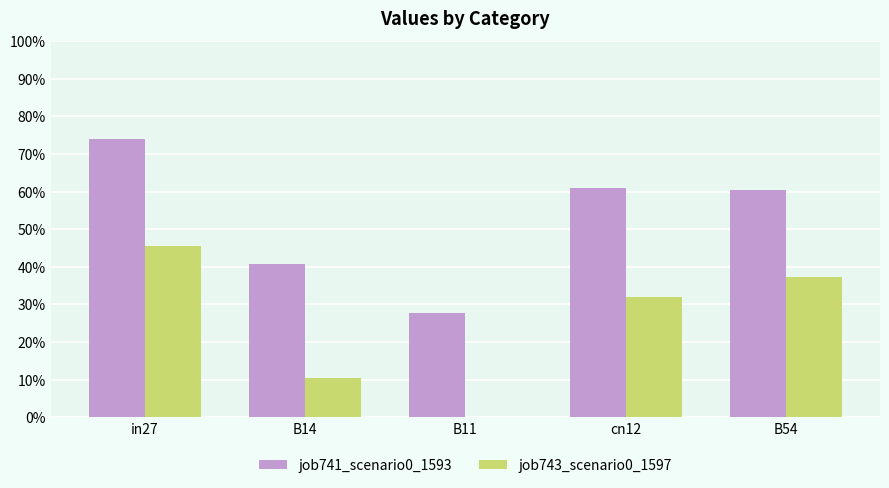

Reading left to right, list all the values displayed in this chart.

job741_scenario0_1593: 0.7	0.4	0.3	0.6	0.6
job743_scenario0_1597: 0.5	0.1	0.0	0.3	0.4